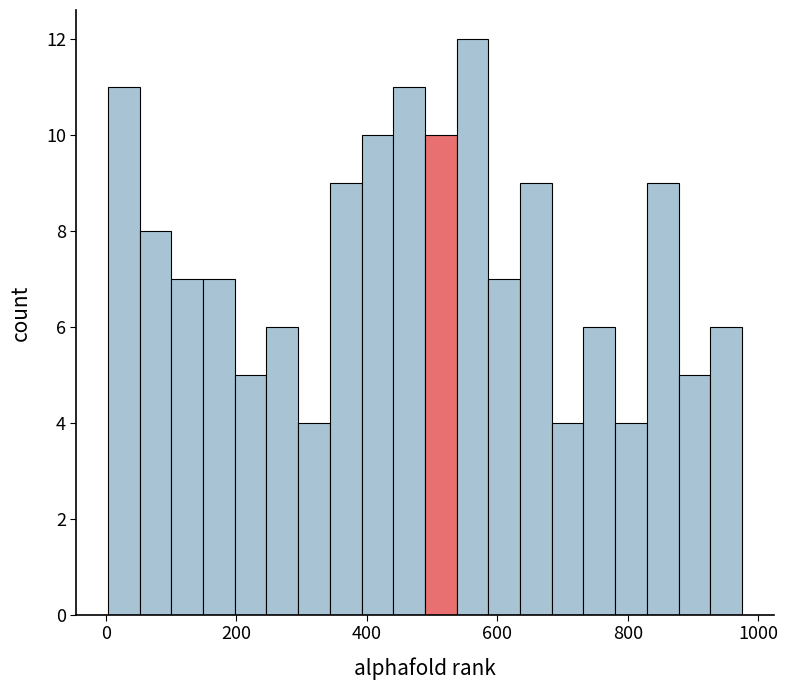

Around what value on the x-axis is the tallest bar? Give the approximate position of its centre, as read against the axis.

560